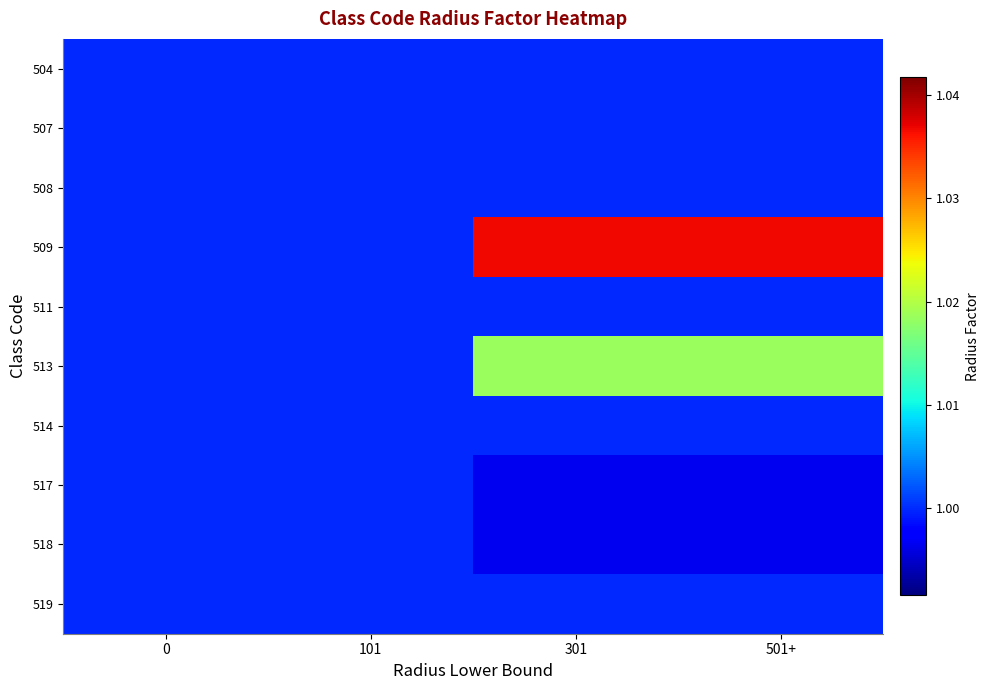

Which series has the largest range (max minus min)?

509